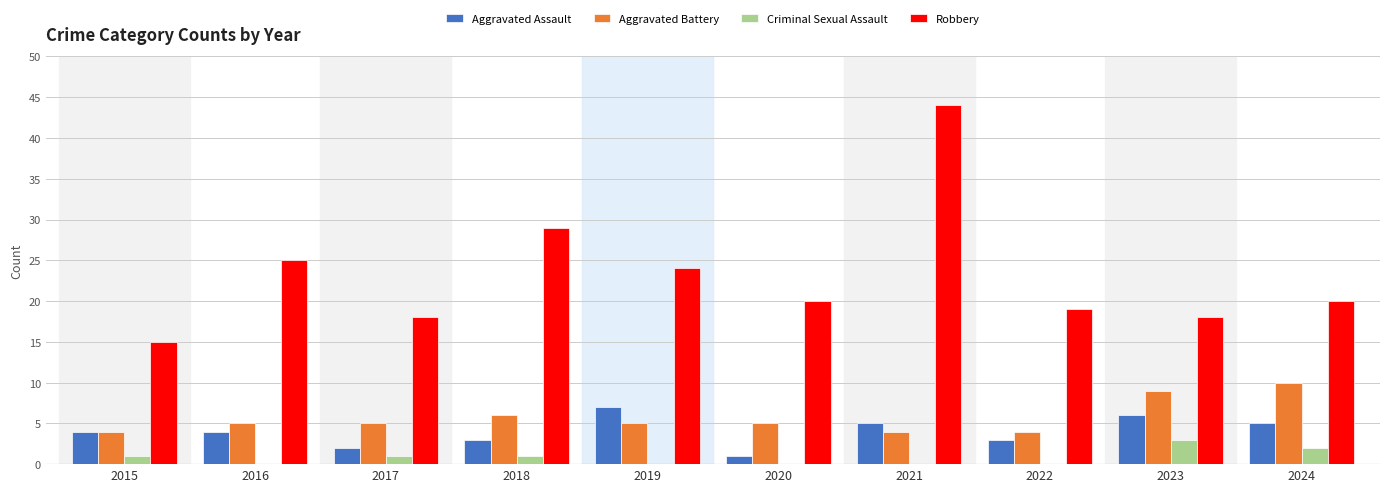

The value of Aggravated Battery at 2017 is 5. True or false?

True